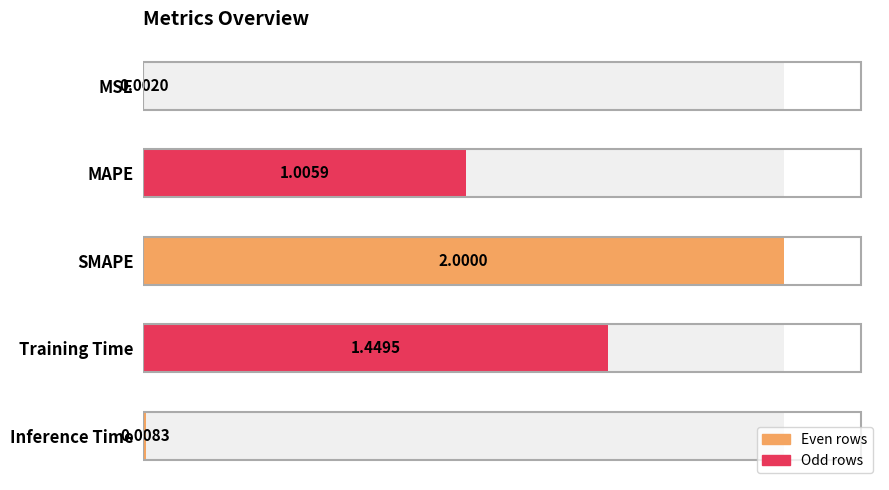

What is the difference between the maximum and minimum values?

2.0